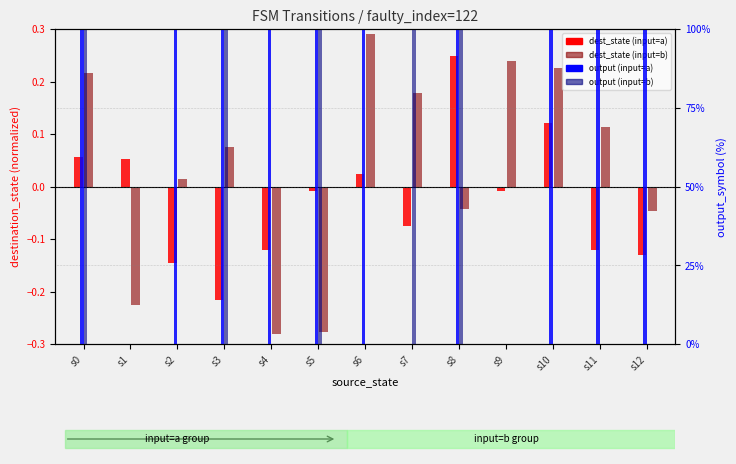

Reading right to left, list all the values displayed in this chart.

dest_state (input=a): -0.1	-0.1	0.1	-0.0	0.2	-0.1	0.0	-0.0	-0.1	-0.2	-0.1	0.1	0.1
dest_state (input=b): -0.0	0.1	0.2	0.2	-0.0	0.2	0.3	-0.3	-0.3	0.1	0.0	-0.2	0.2
output (input=a): 100.0	100.0	100.0	0.0	100.0	0.0	100.0	100.0	100.0	100.0	100.0	0.0	100.0
output (input=b): 0.0	0.0	0.0	0.0	100.0	100.0	0.0	100.0	0.0	100.0	0.0	0.0	100.0